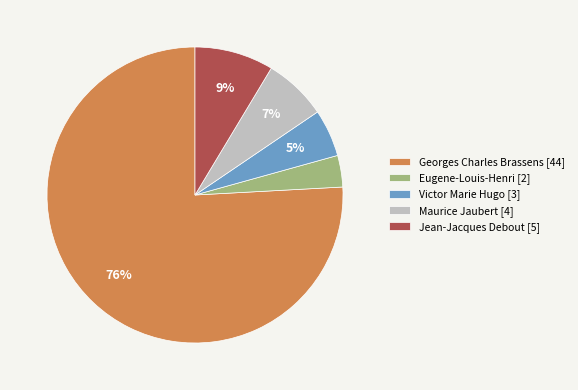

How many segments does this pie chart have?

5